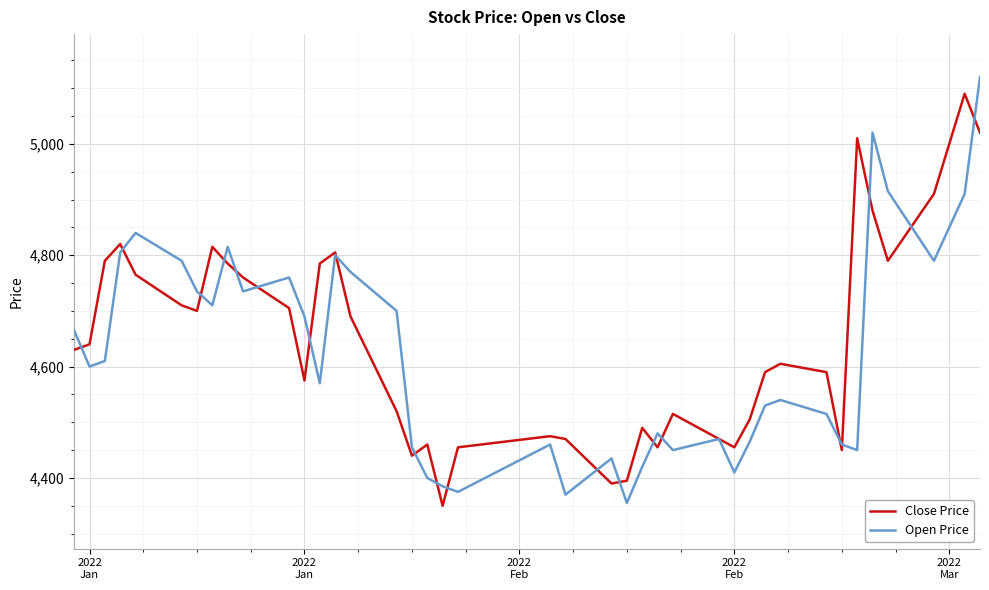

What is the minimum value shown in the chart?

4350